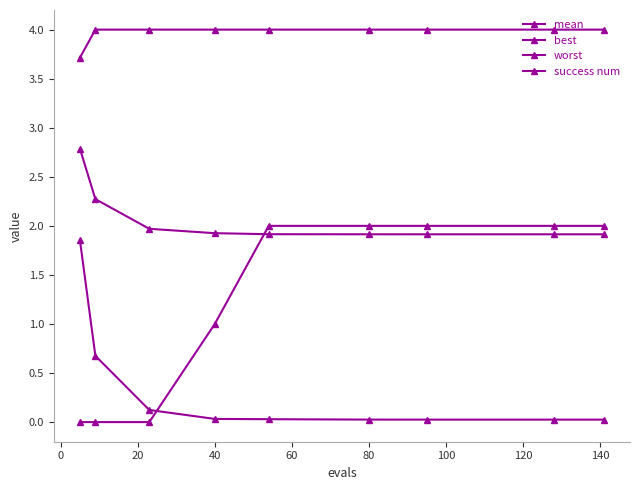

Count the number of data series in this chart.

4